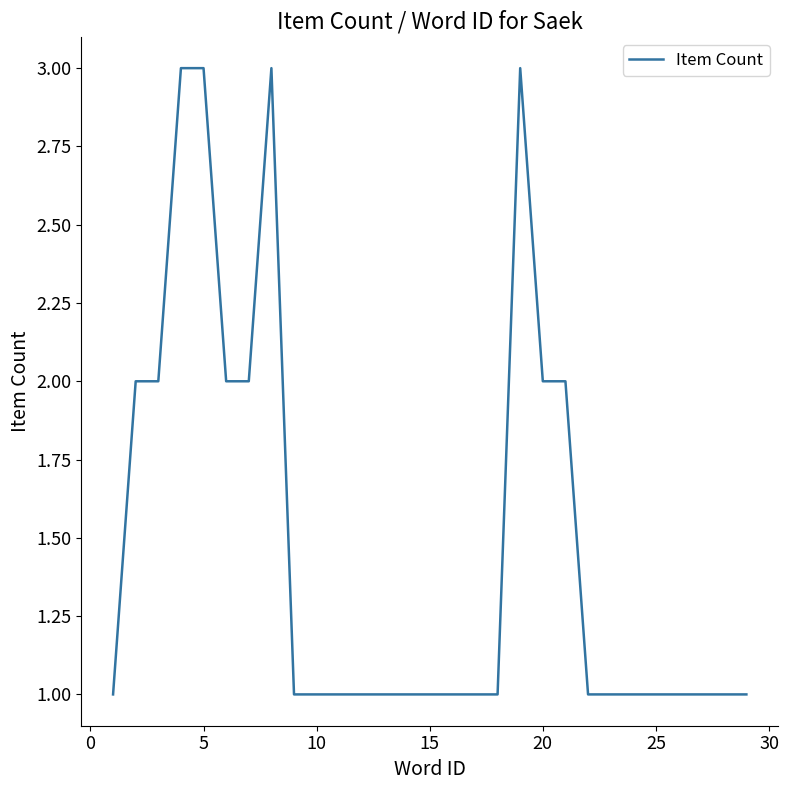

What is the maximum value shown in the chart?

3